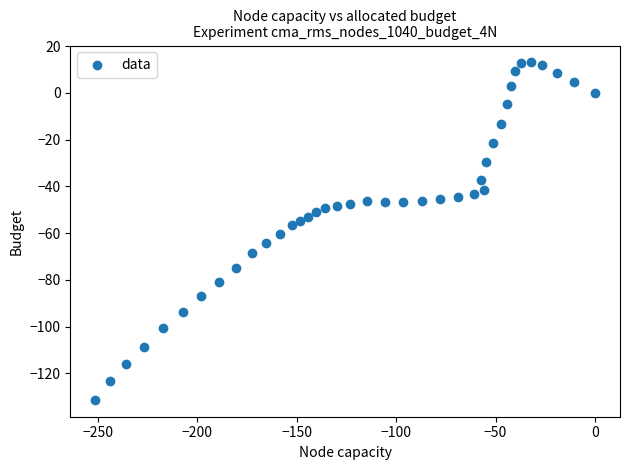

What is the range of X values (max minus min)?

251.2